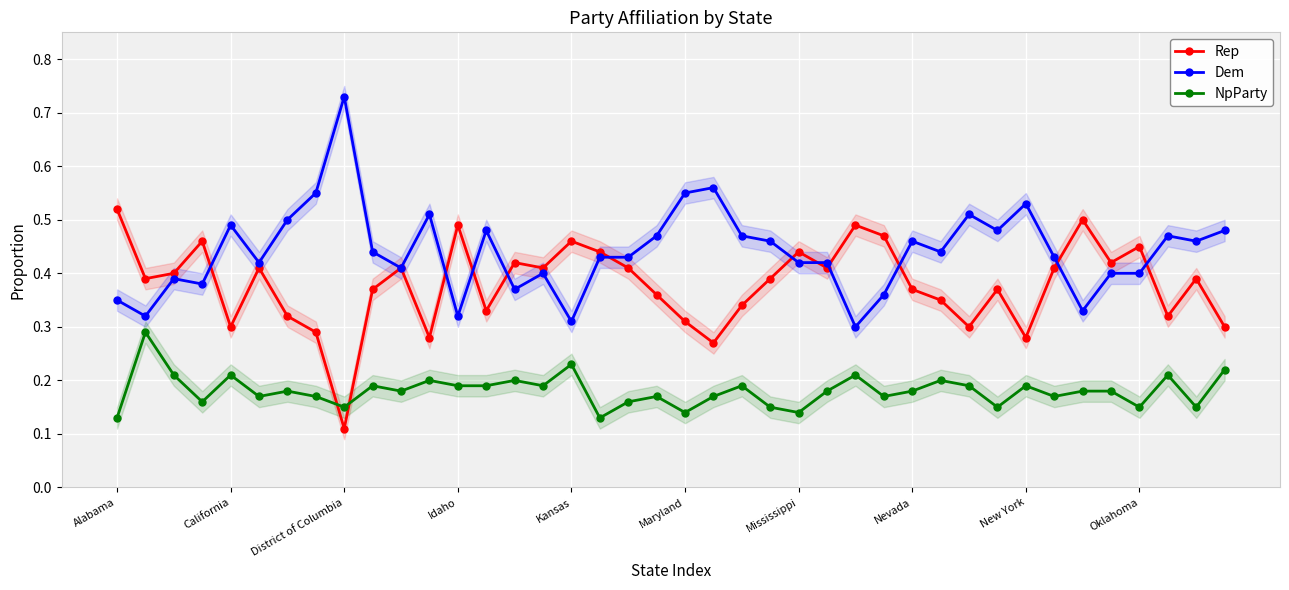

Rank the series by their average value, from highest to lowest.

Dem, Rep, NpParty